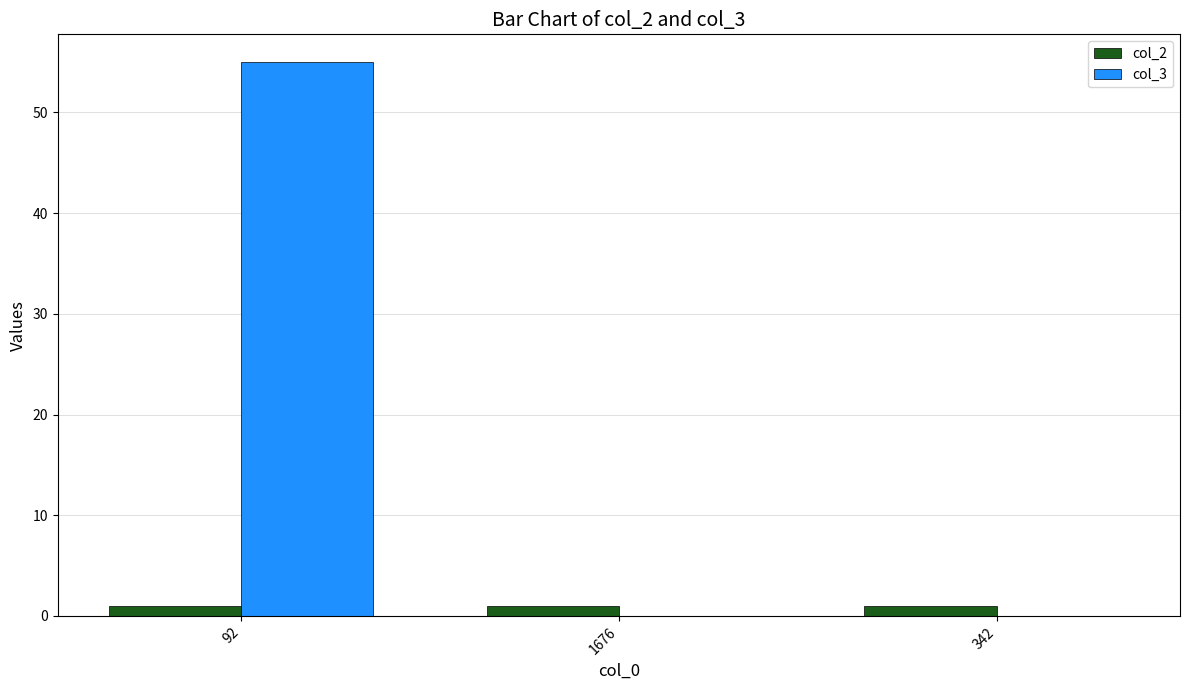

At which label does col_3 reach its peak?

92